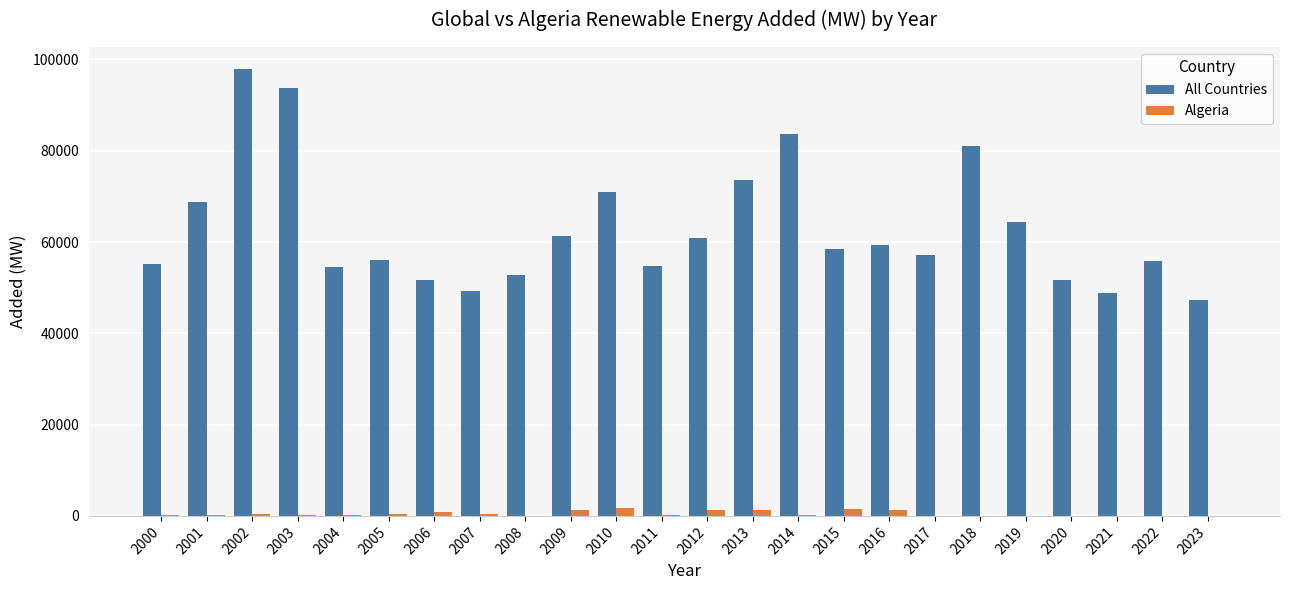

At which category is the sum across all series the highest?

2002